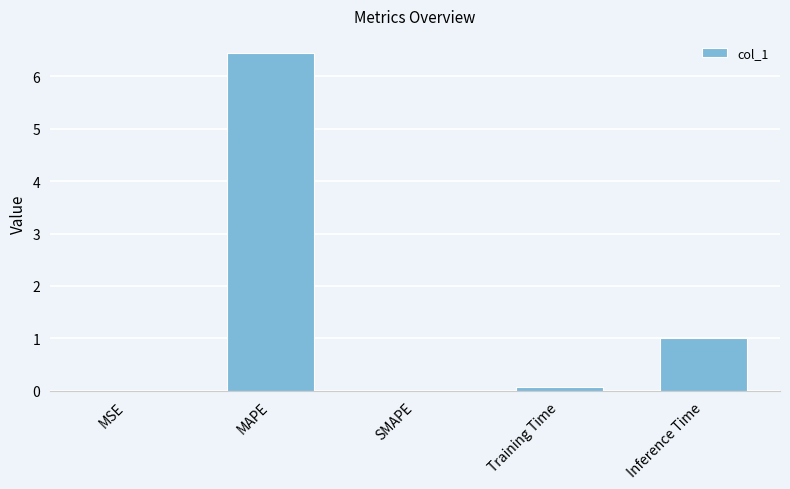

Is it true that the value at Inference Time is 0.5?

False